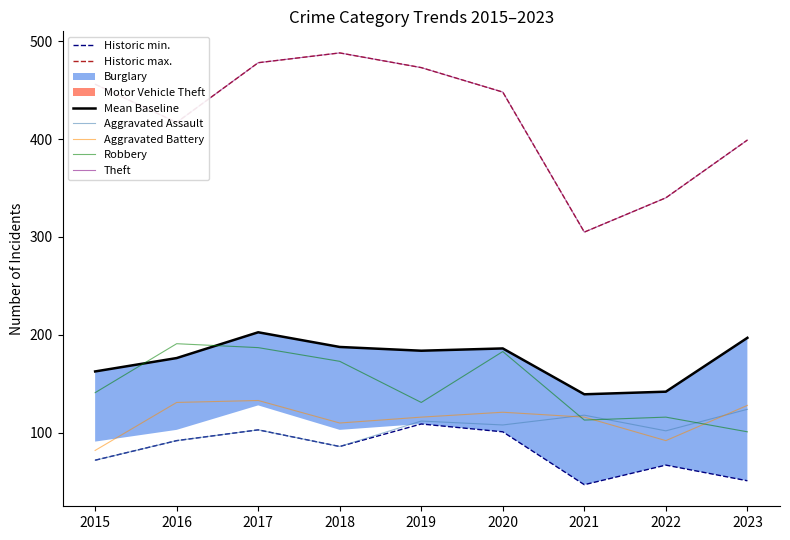

What is the value of the Theft point at the 3rd from the left?

478